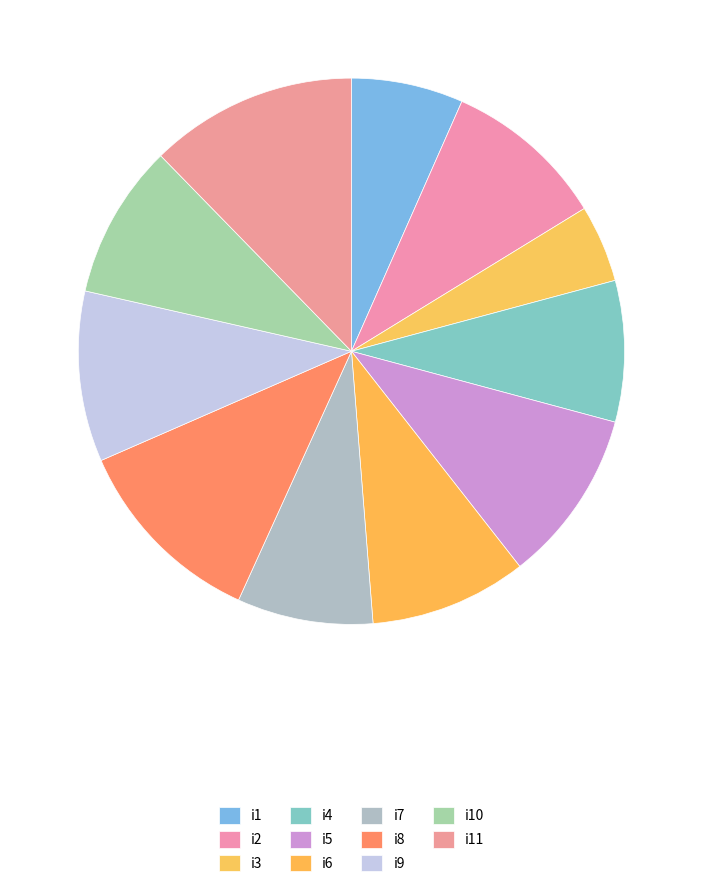

How many segments does this pie chart have?

11